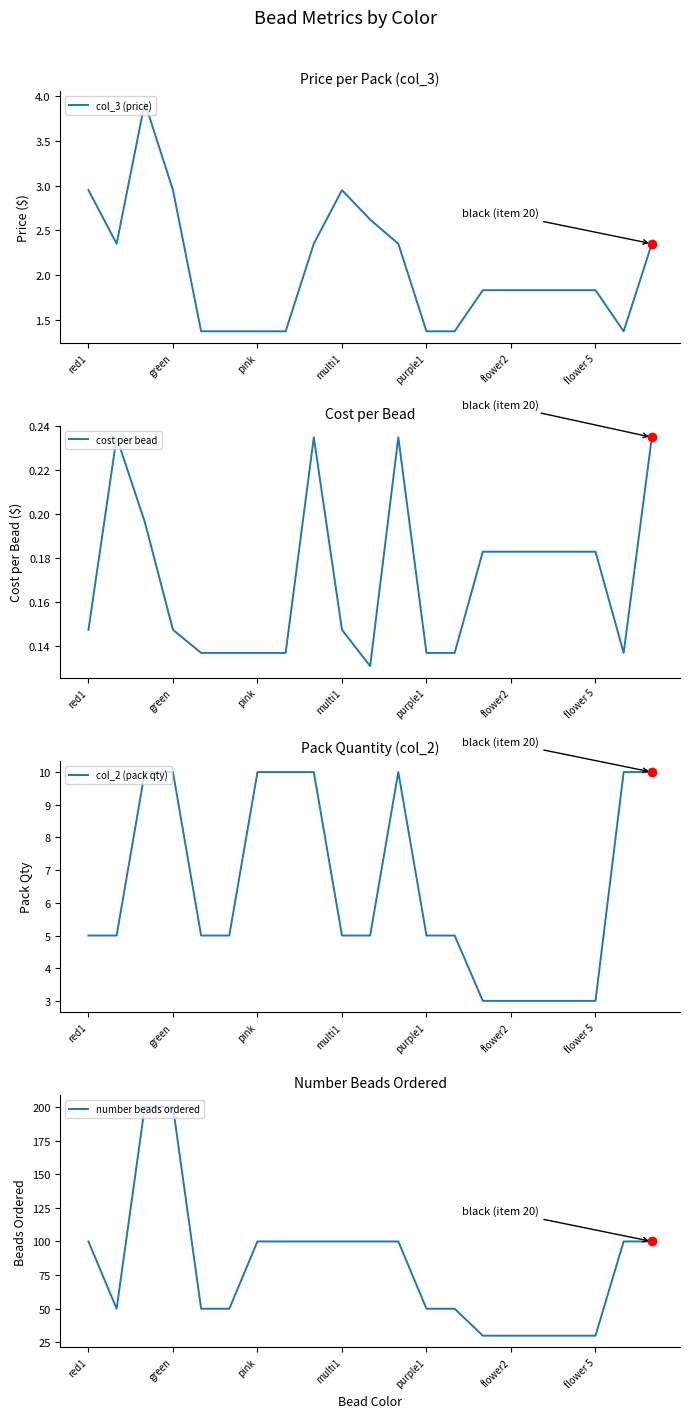

What position from the right is 8?

13